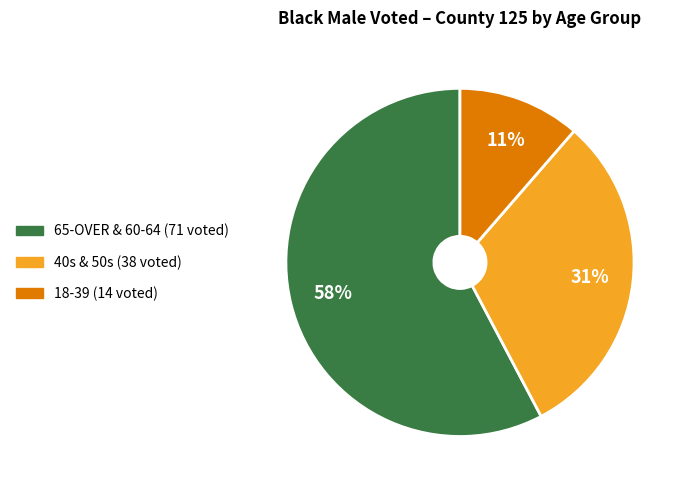

To the nearest percent, what is the average slice percentage?

33%